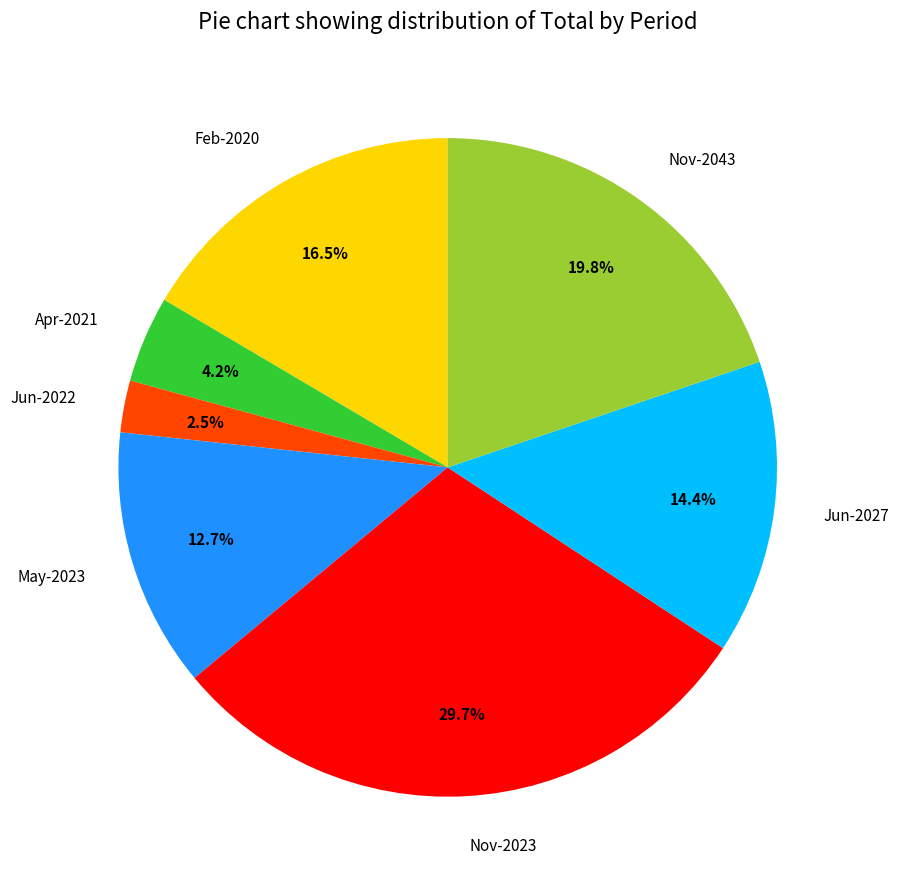

Is it true that Nov-2043 is 20% of the pie?

True